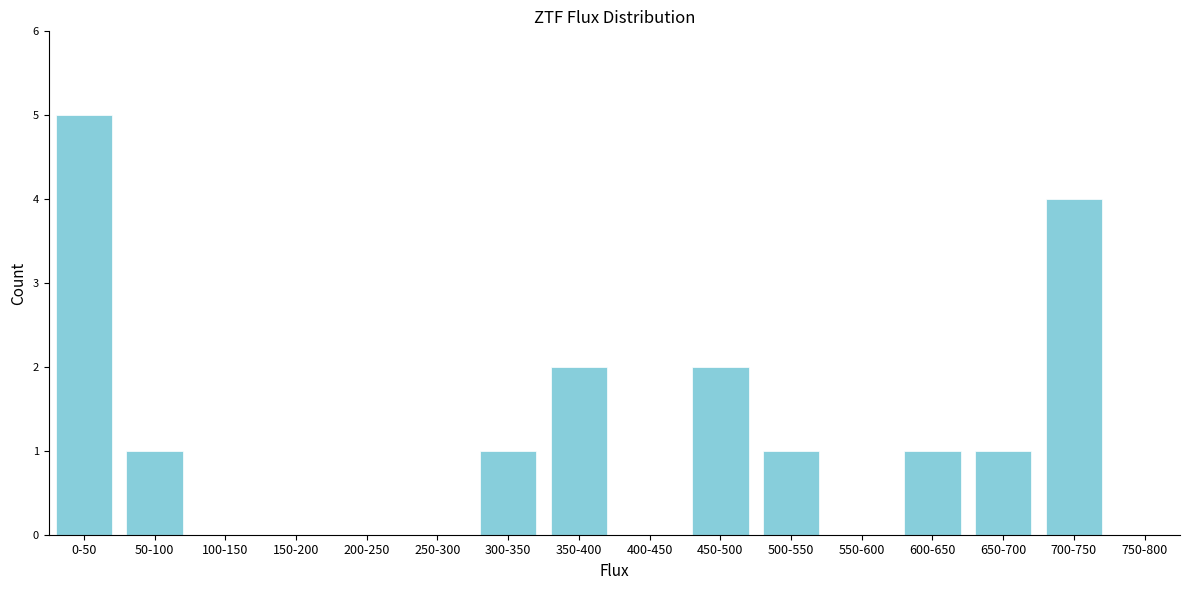

Reading left to right, transcribe all the data shown in this chart.

0-50=5	50-100=1	100-150=0	150-200=0	200-250=0	250-300=0	300-350=1	350-400=2	400-450=0	450-500=2	500-550=1	550-600=0	600-650=1	650-700=1	700-750=4	750-800=0